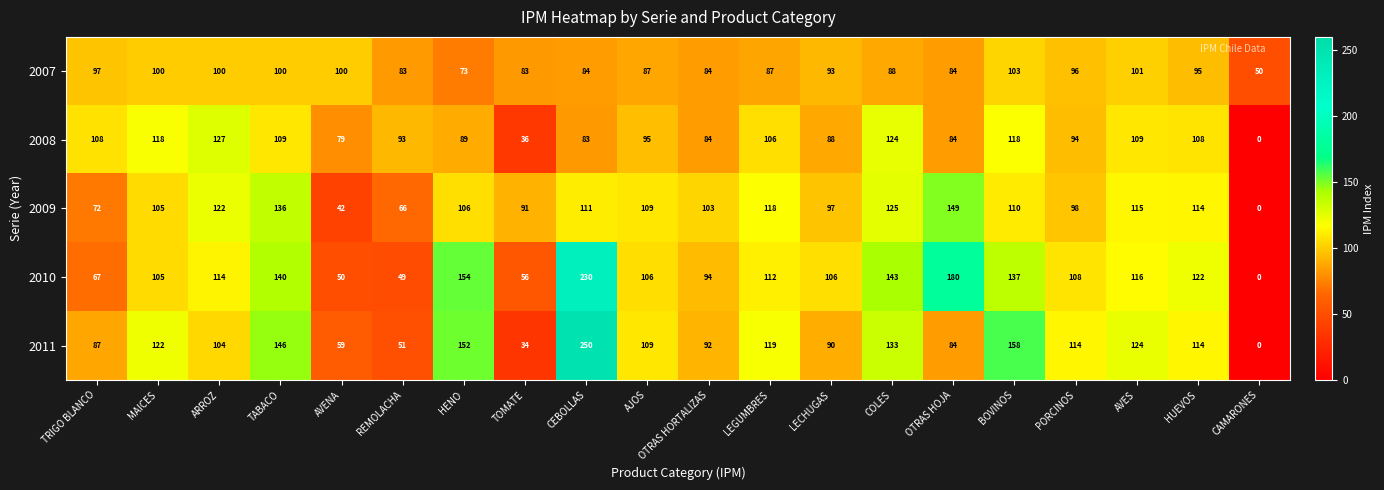

What is the spread (max minus min) of values at TOMATE?

57